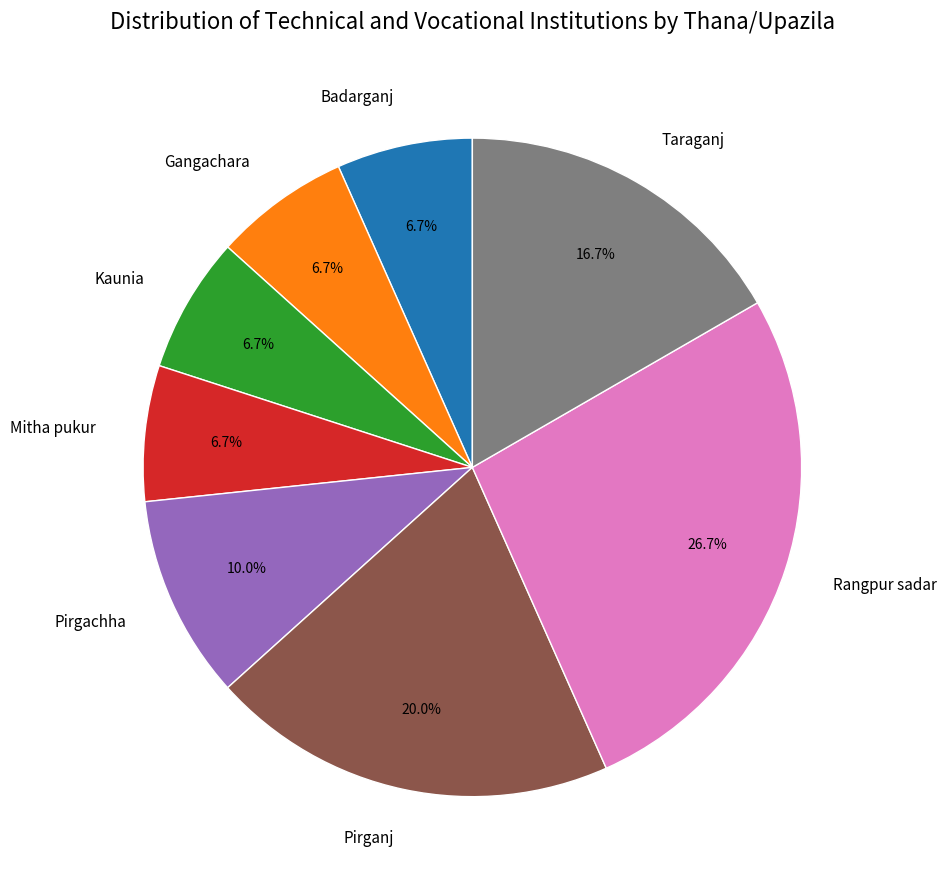

Approximately how many times larger is the value at Gangachara compared to Taraganj?

0.4